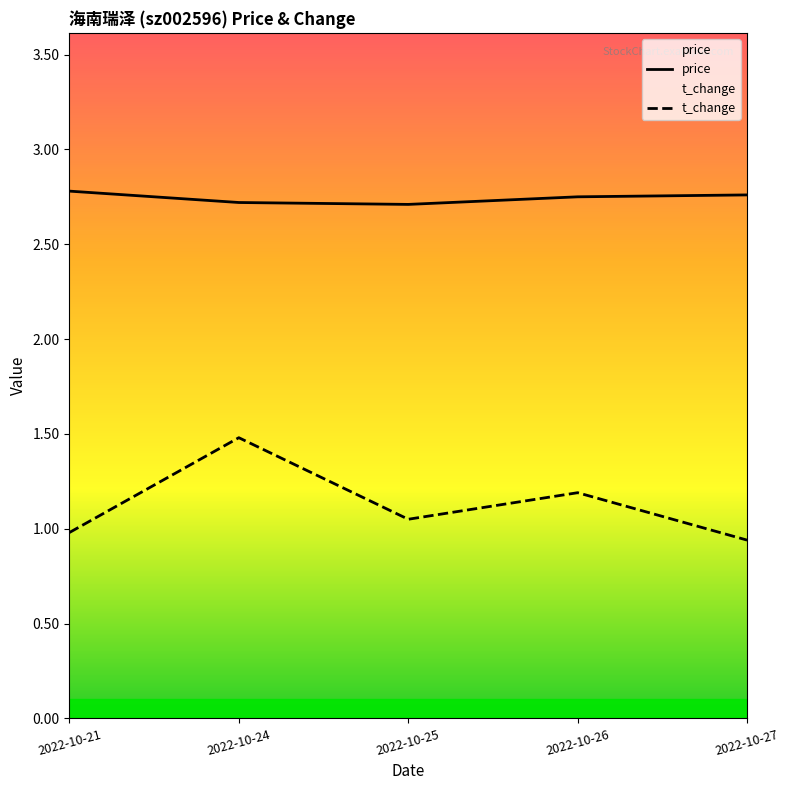

What is the spread (max minus min) of values at 2022-10-26?

1.6